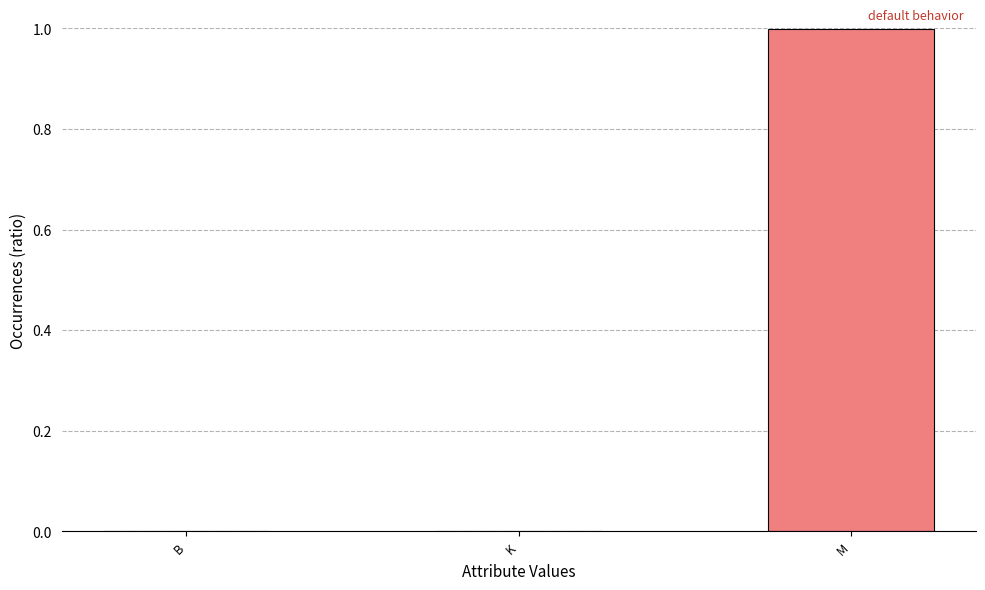

The chart shows a value of 0.0 at K. True or false?

True